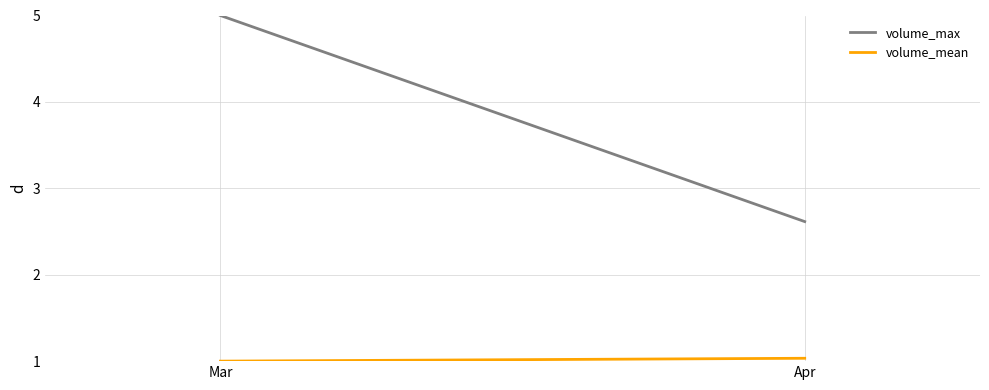

The value of volume_mean at Apr is 1.0. True or false?

True